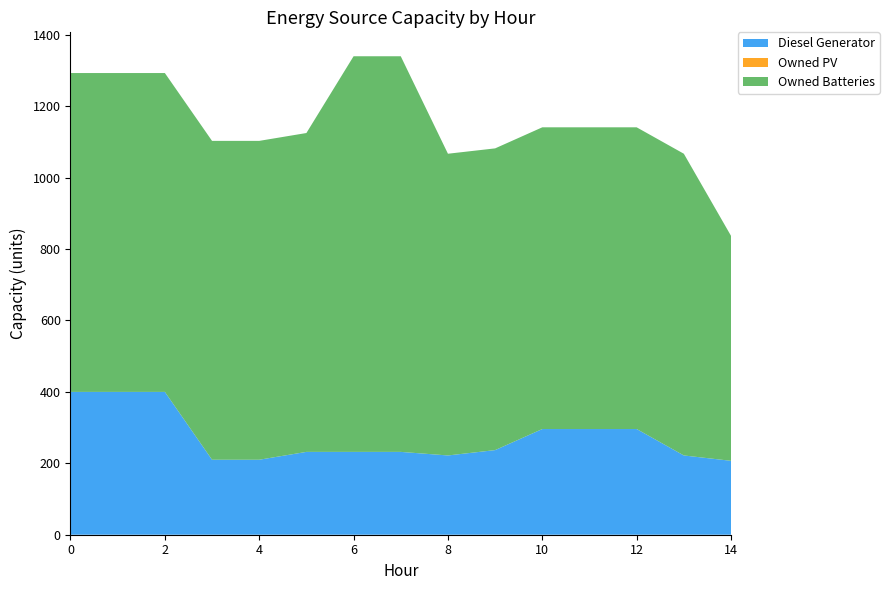

Reading left to right, extract all data points from this chart.

Diesel Generator: 400	400	400	210	210	232	232	232	222	237	296	296	296	222	207
Owned PV: 0	0	0	0	0	0	0	0	0	0	0	0	0	0	0
Owned Batteries: 893	893	893	893	893	893	1108	1108	845	845	845	845	845	845	630